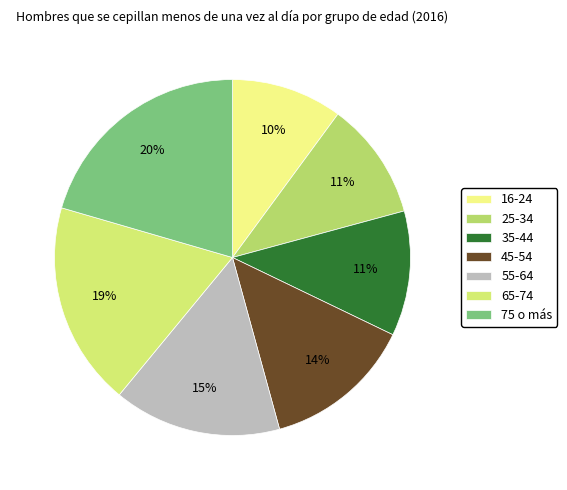

Count the number of slices in the pie.

7